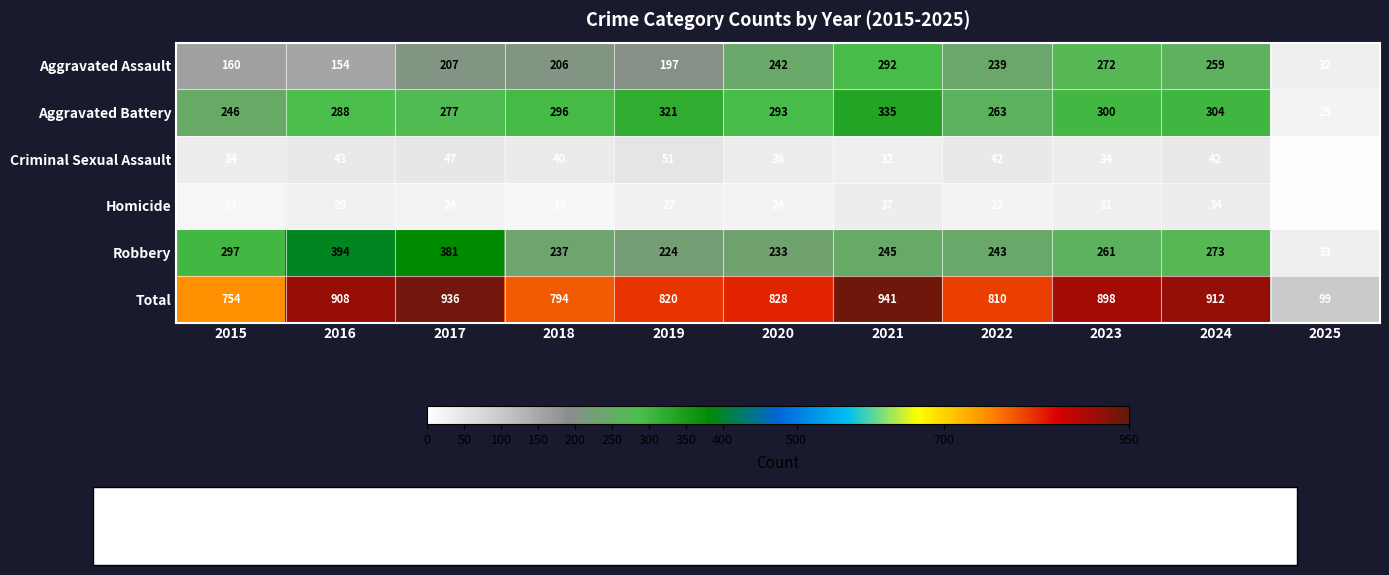

At 2021, list the series in order from largest to smallest.

Total, Aggravated Battery, Aggravated Assault, Robbery, Homicide, Criminal Sexual Assault